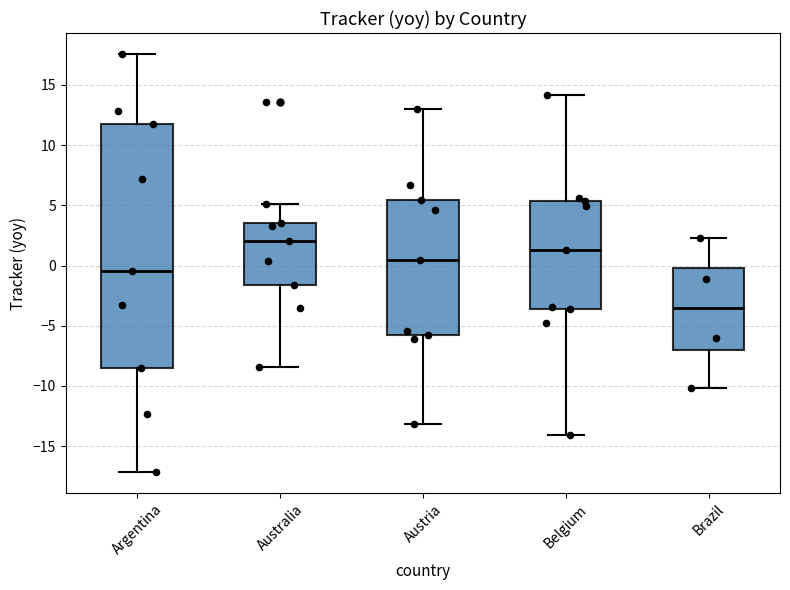

Where does the median line of the box for Brazil sit on the y-axis? The values are not printed on the chart, so give them approximately, as read against the axis.

-3.5